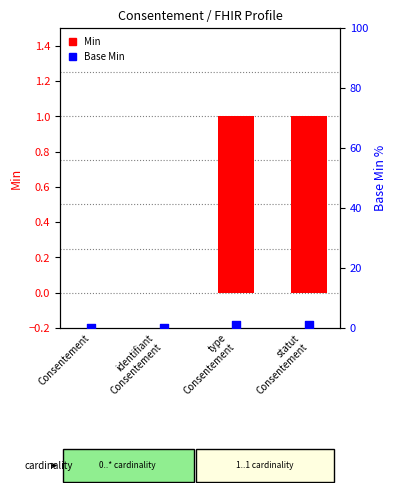

Which series has the largest total across all categories?

Min